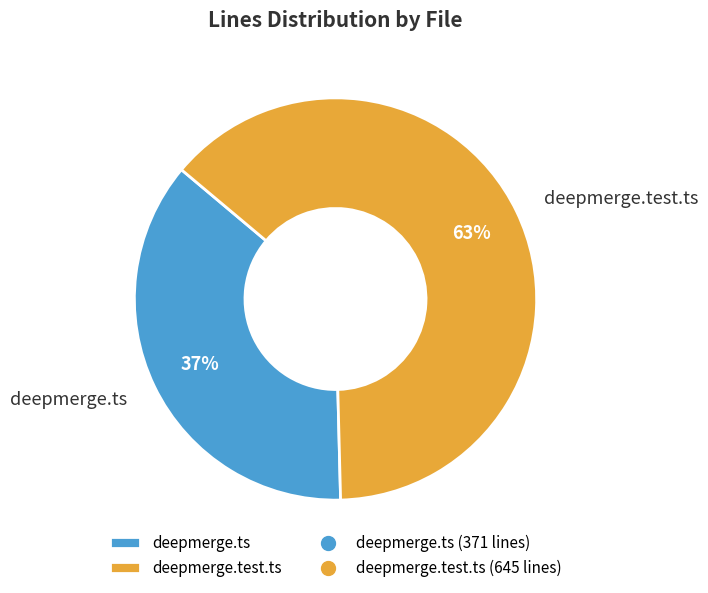

Which slice is the smallest?

deepmerge.ts